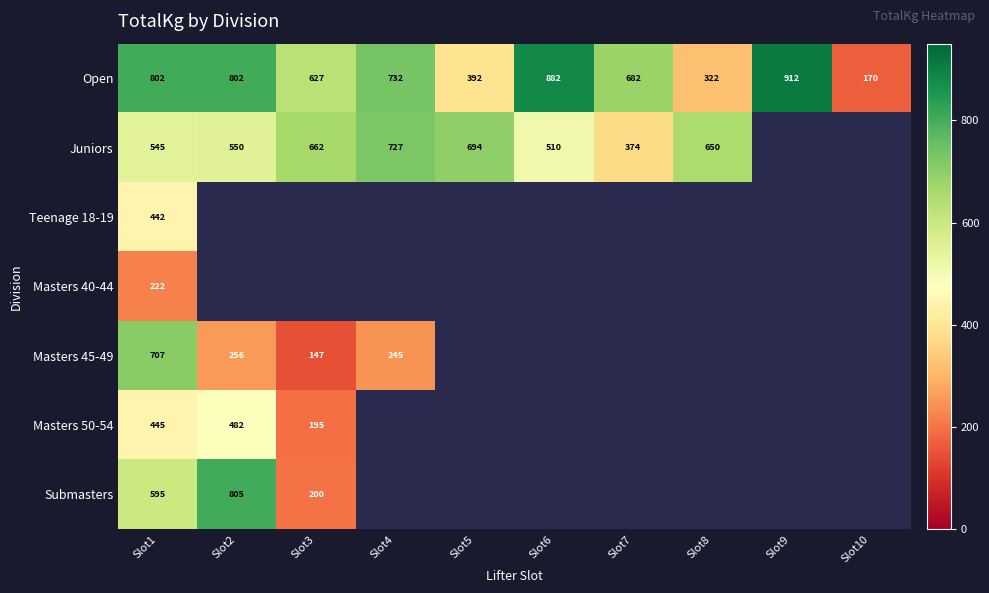

True or false: Teenage 18-19 has a value of 587.7 at Slot1.

False